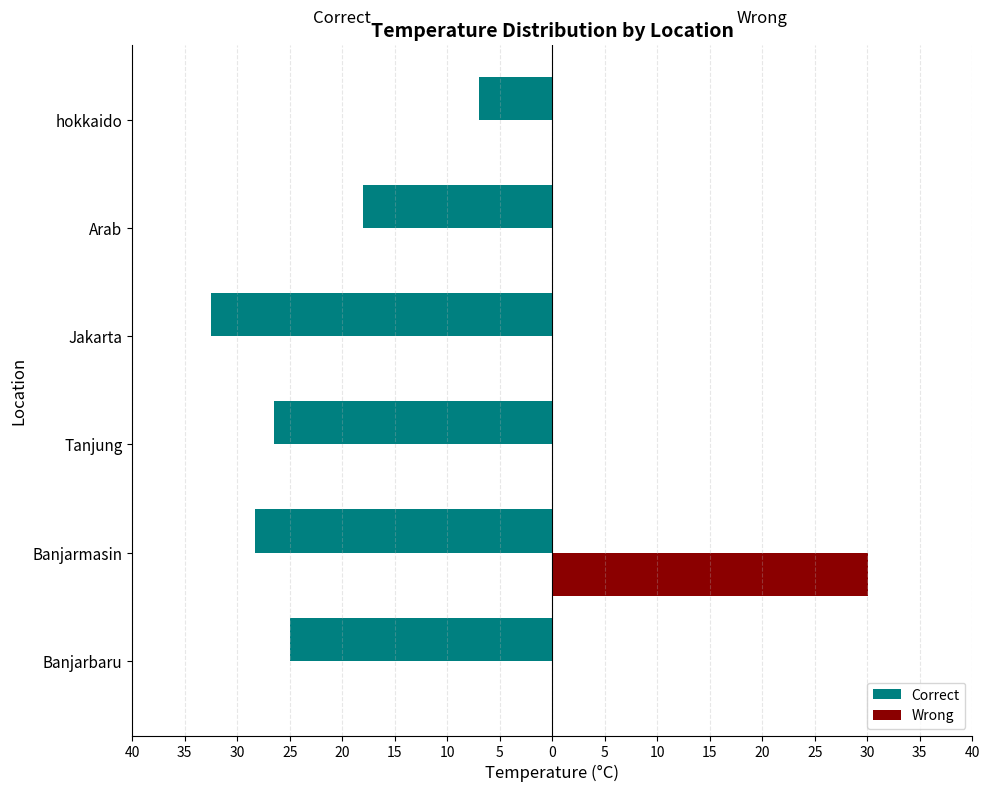

What are all the series names shown in the legend?

Correct, Wrong